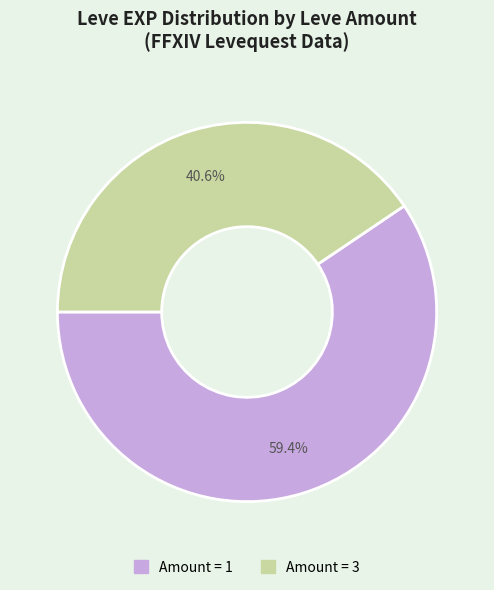

Is there any slice that represents more than half of the pie?

Yes